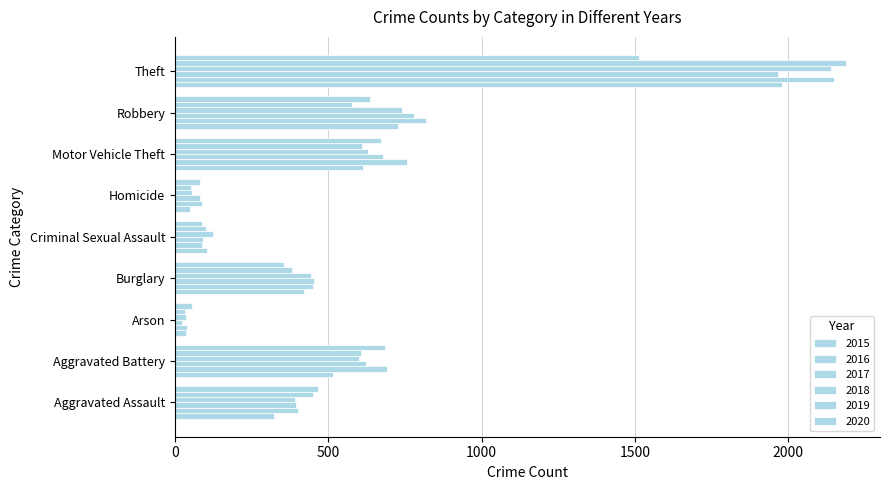

Where does the 2017 series first go above 453?

Aggravated Battery